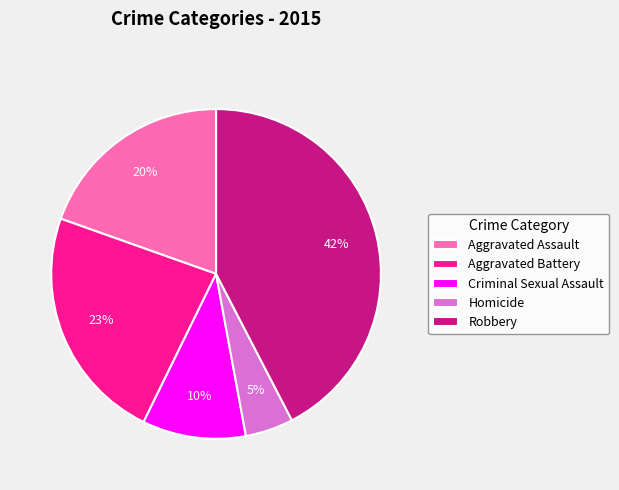

Count the number of slices in the pie.

5